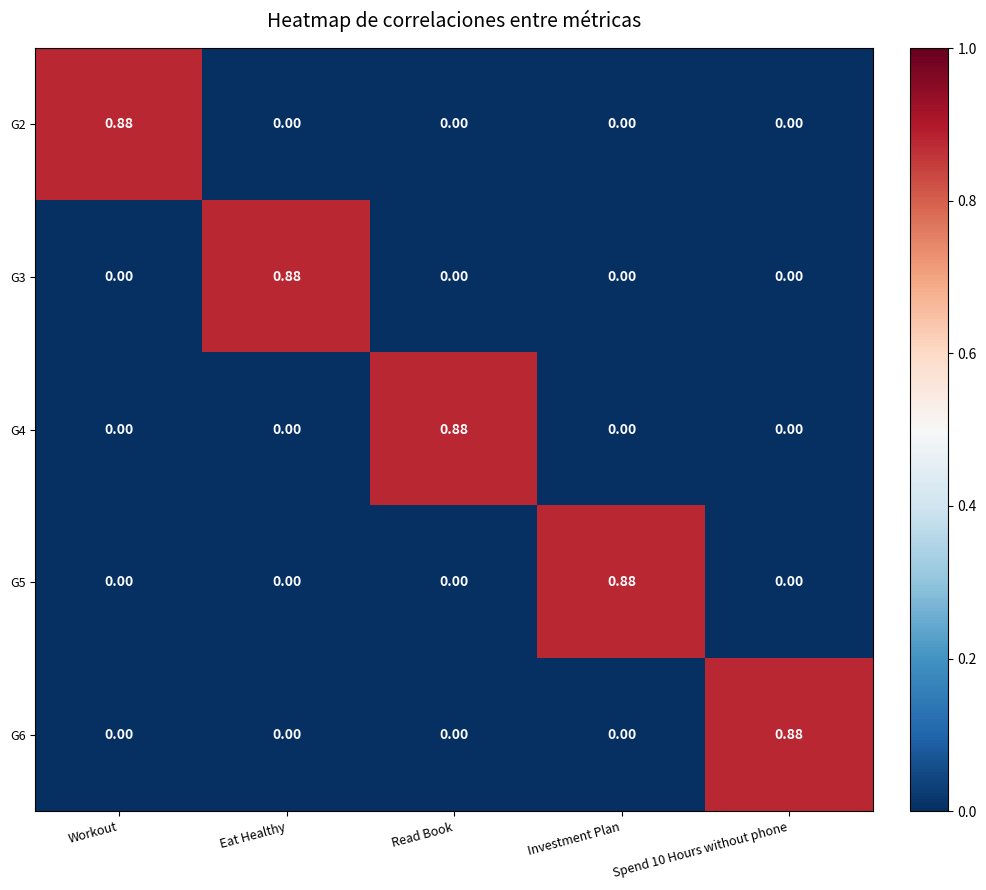

Is the value of G4 at Workout greater than the value of G2 at Workout?

No